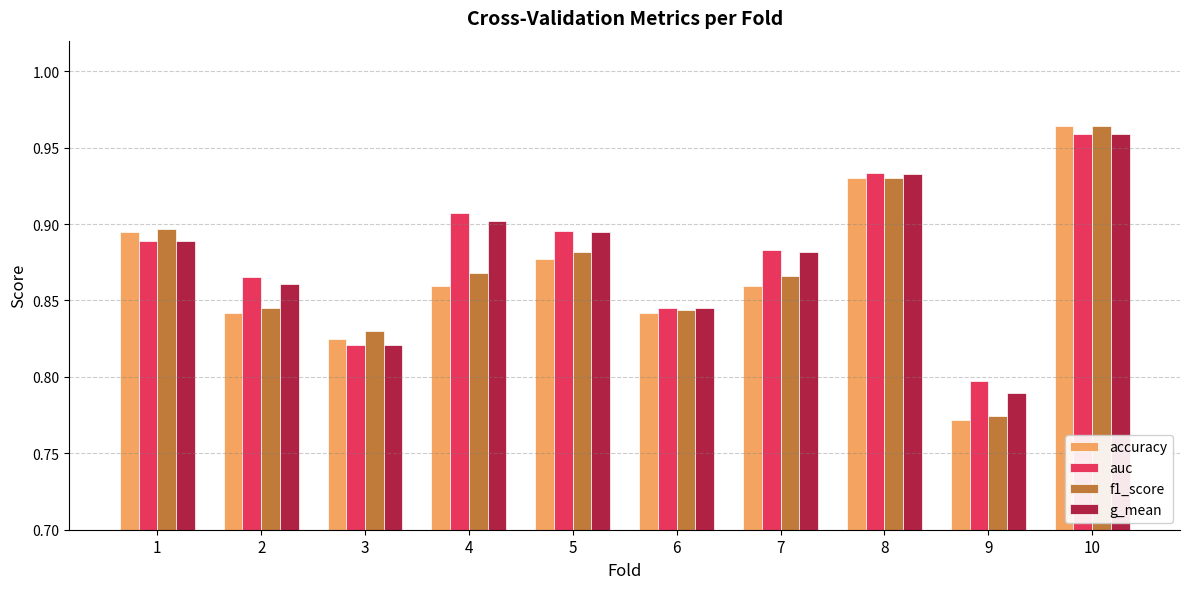

What is the sum of all accuracy values?

8.7